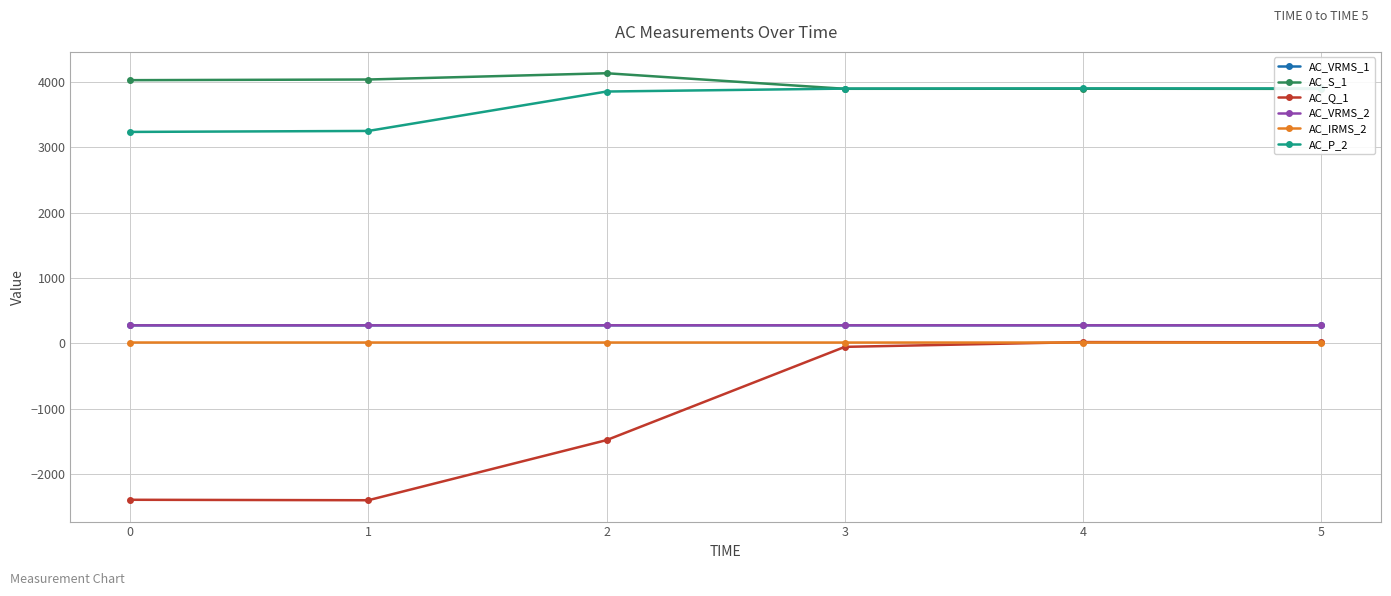

What is the difference between the highest and lowest values at 2?

5614.0